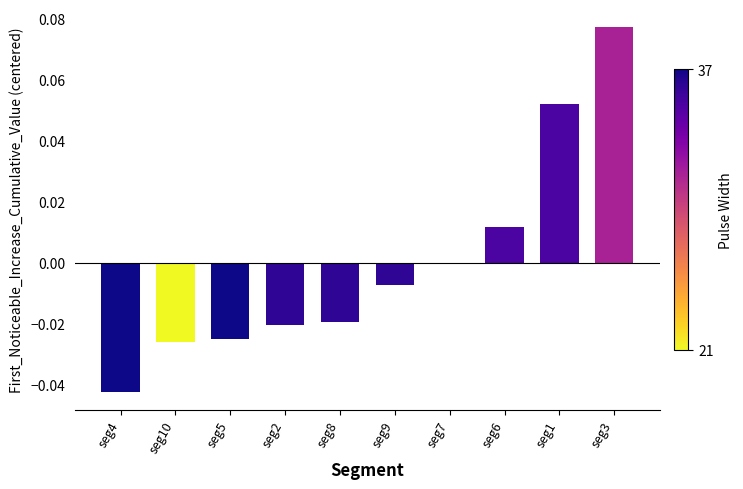

Does the chart contain stacked bars?

No